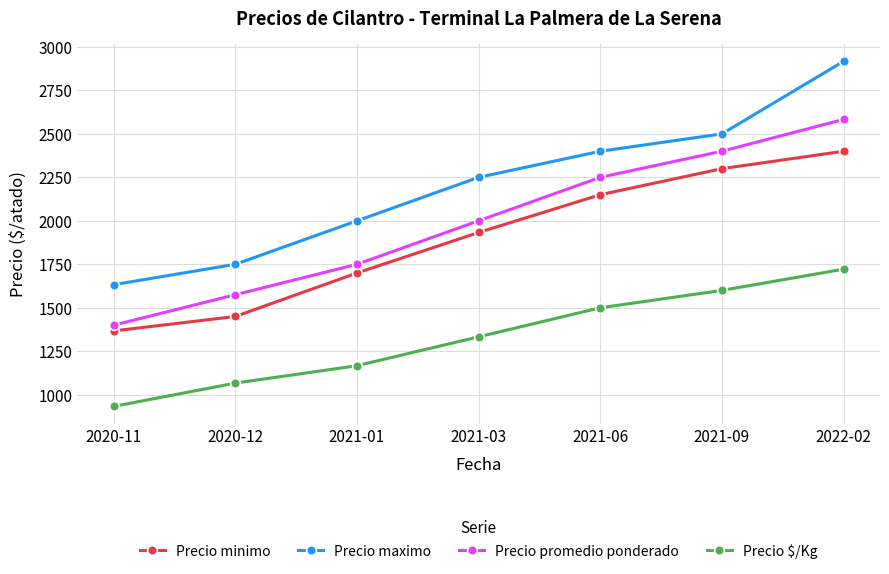

Is the value of Precio $/Kg at 2020-11 greater than the value of Precio minimo at 2021-01?

No